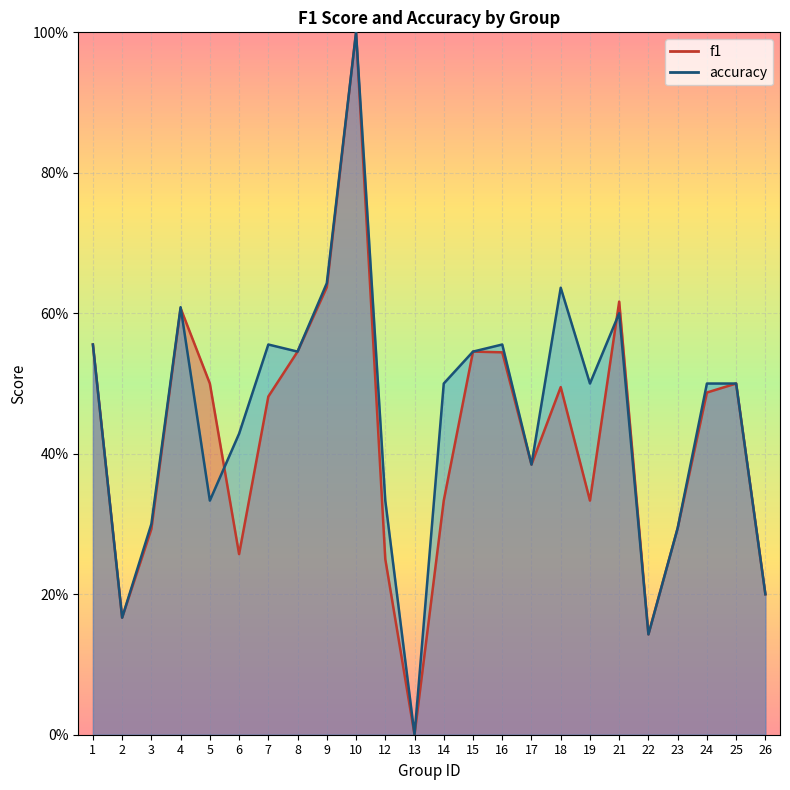

Which series has the largest range (max minus min)?

f1